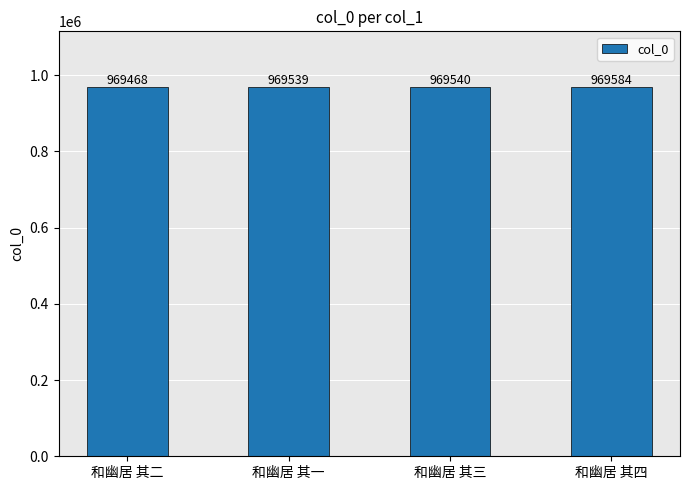

What is the sum of all values?

3878131